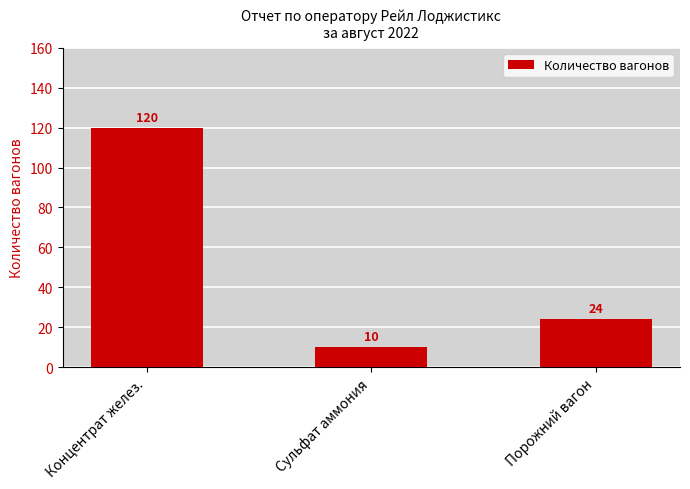

What is the sum of the values at Порожний вагон and Сульфат аммония?

34